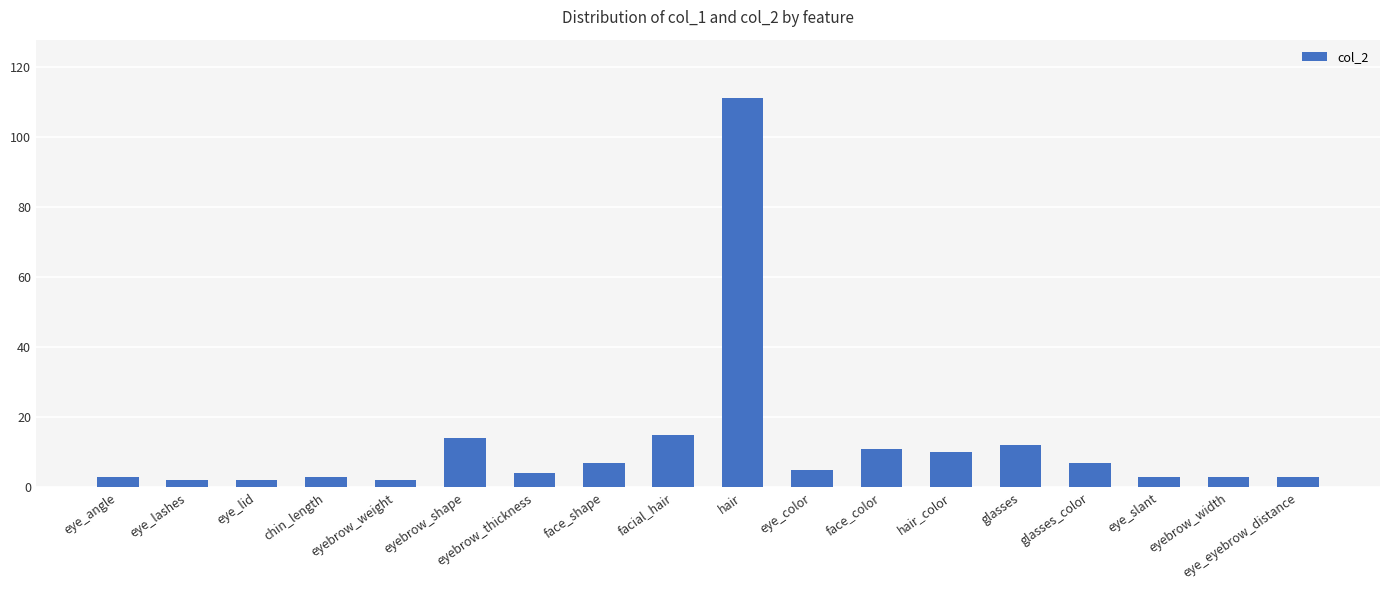

What is the difference between the second highest and second lowest values?

13